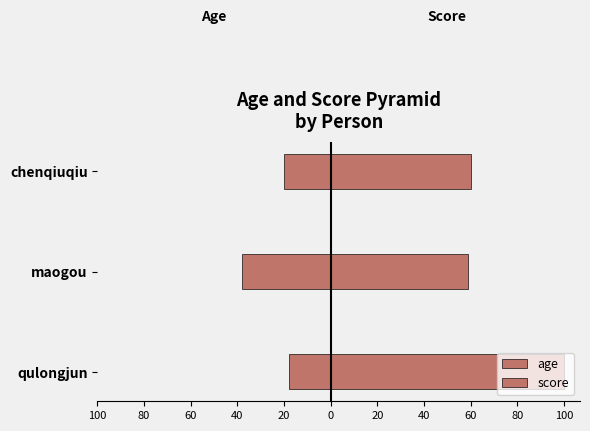

What is the average value of the age series?

-25